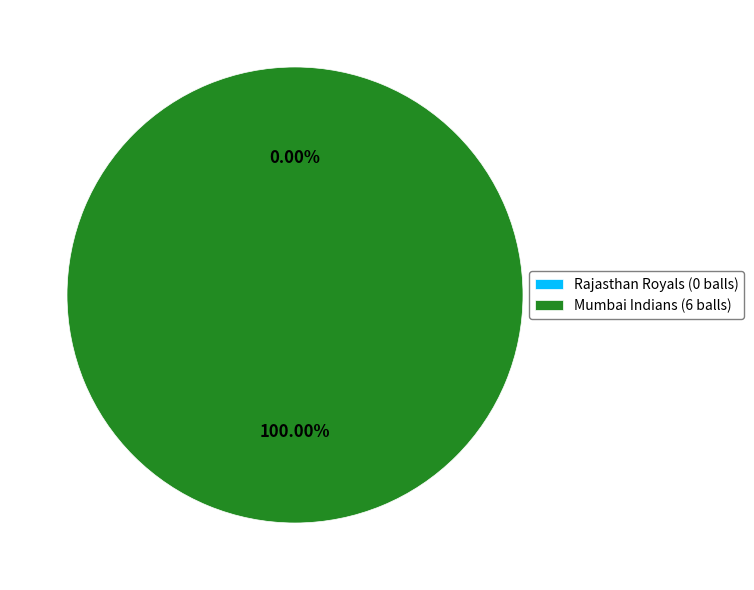

True or false: Rajasthan Royals (0 balls) accounts for 6% of the total.

False